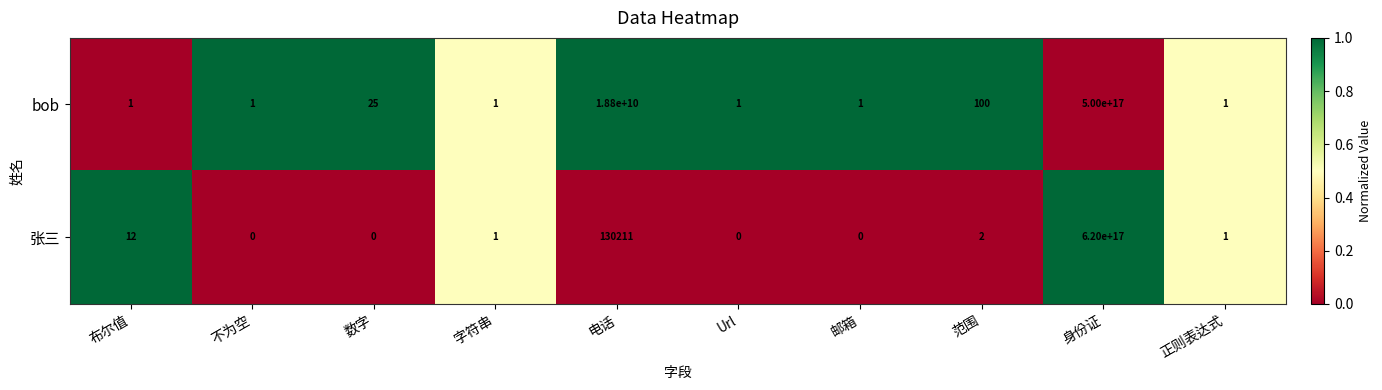

Which series has the largest range (max minus min)?

张三